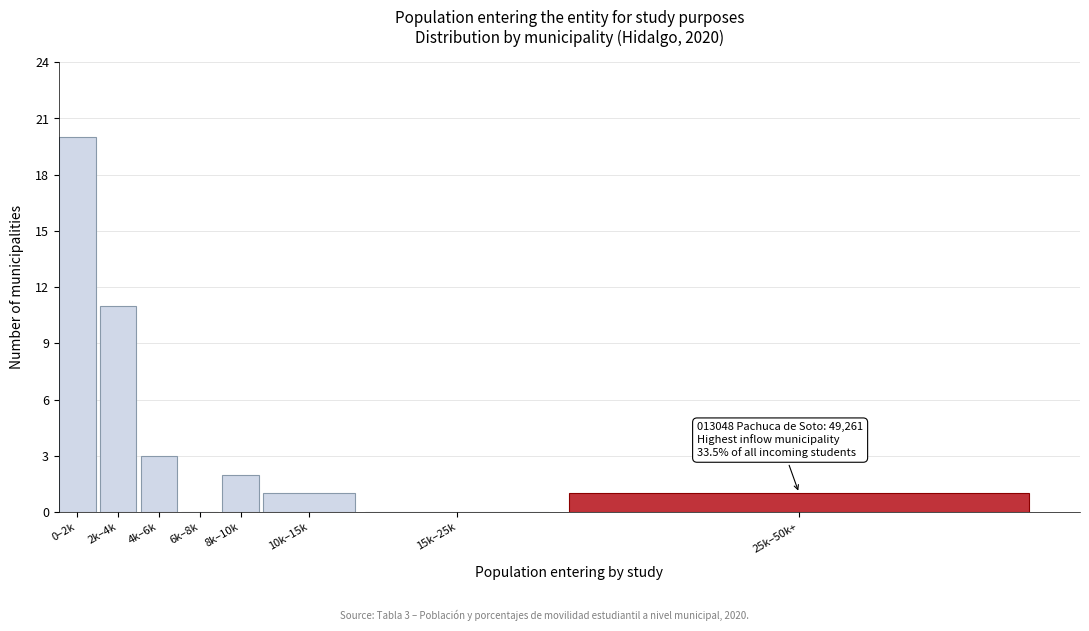

Reading left to right, list all the values displayed in this chart.

0–2k=20	2k–4k=11	4k–6k=3	6k–8k=0	8k–10k=2	10k–15k=1	15k–25k=0	25k–50k+=1